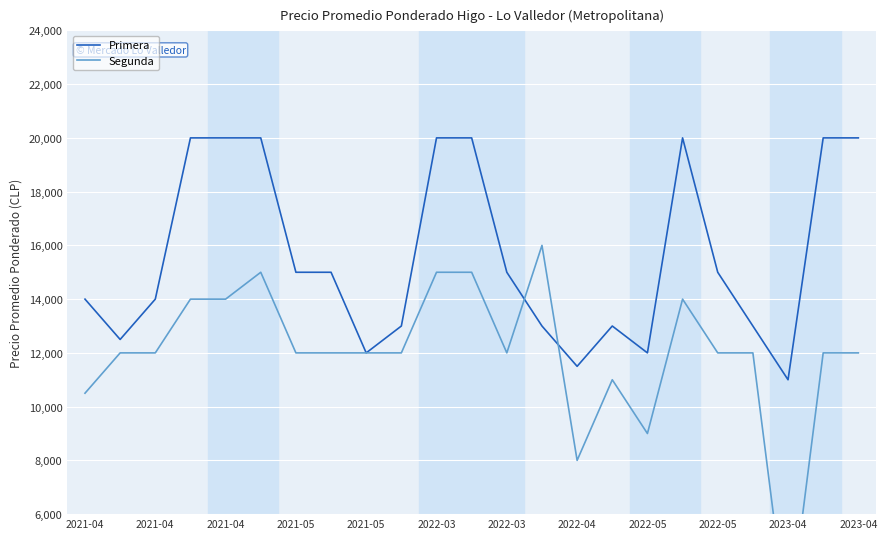

Count the number of categories in the chart.

23